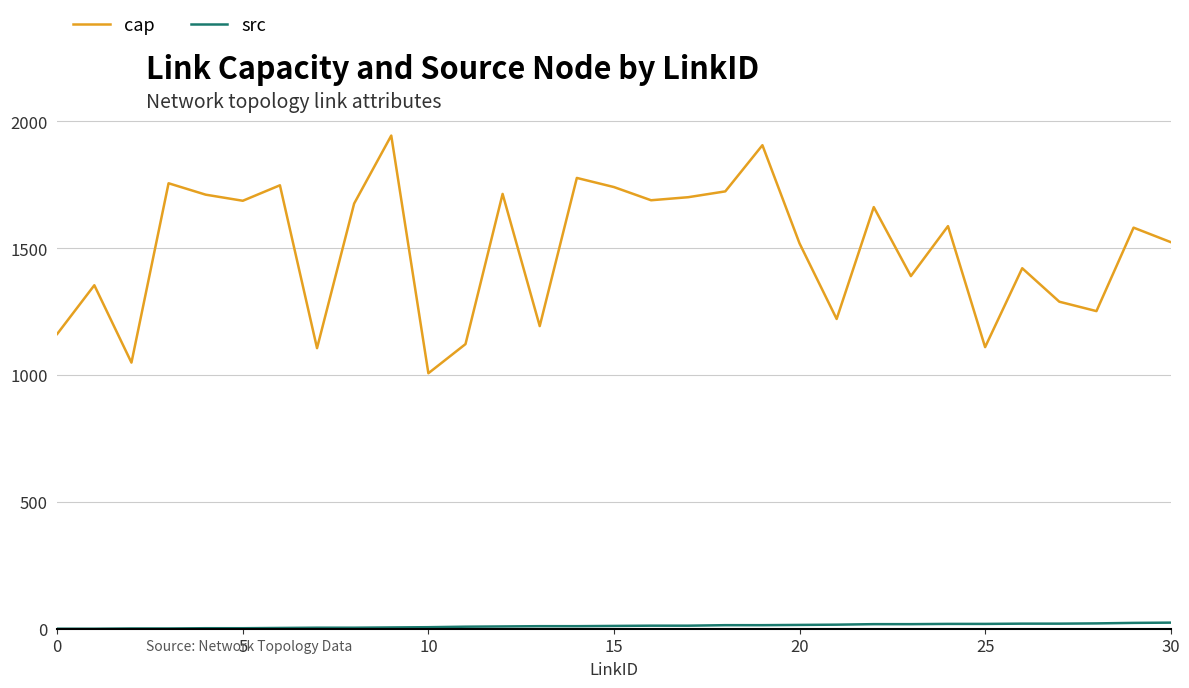

Does the chart display data point markers on the line(s)?

No